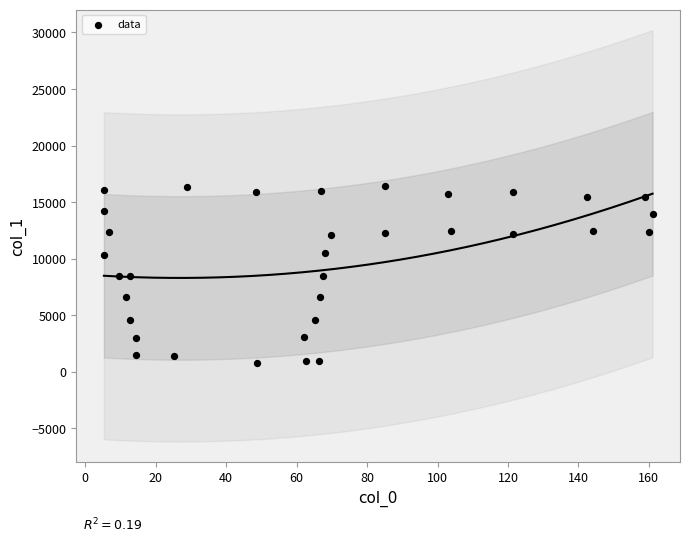

What is the range of Y values (max minus min)?

15689.6